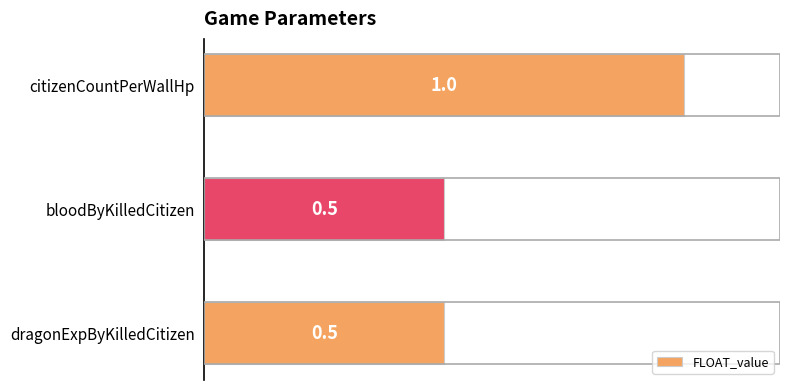

True or false: the data shows 0.5 at dragonExpByKilledCitizen.

True